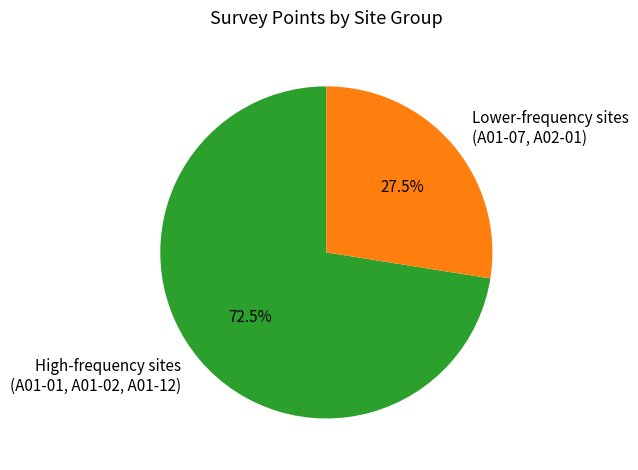

Approximately how many times larger is the value at High-frequency sites (A01-01, A01-02, A01-12) compared to Lower-frequency sites (A01-07, A02-01)?

2.6